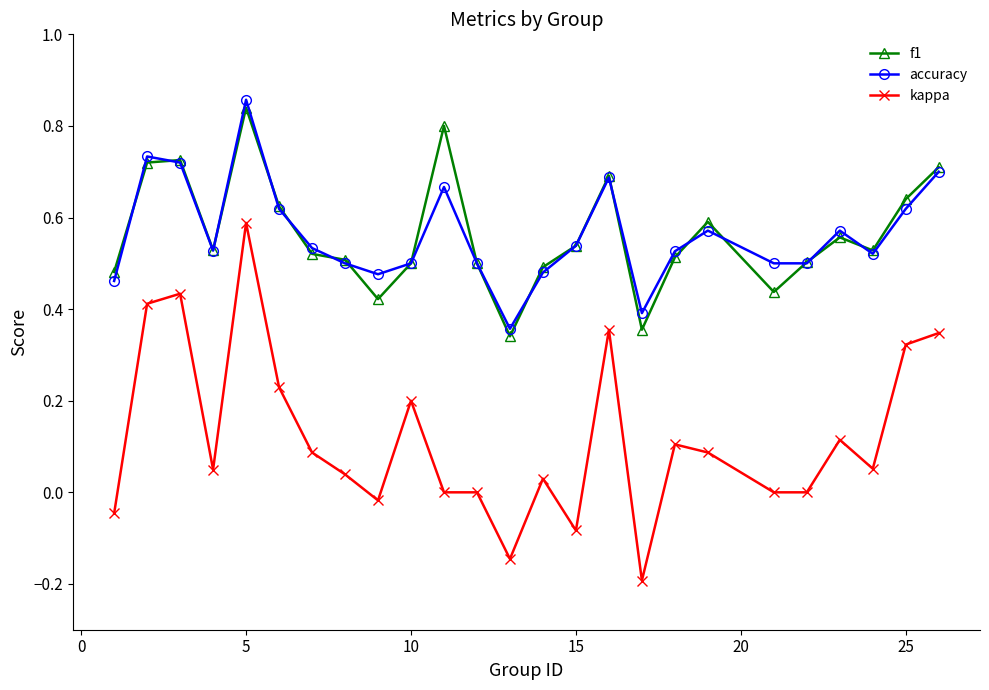

Which series has the widest spread of values?

kappa